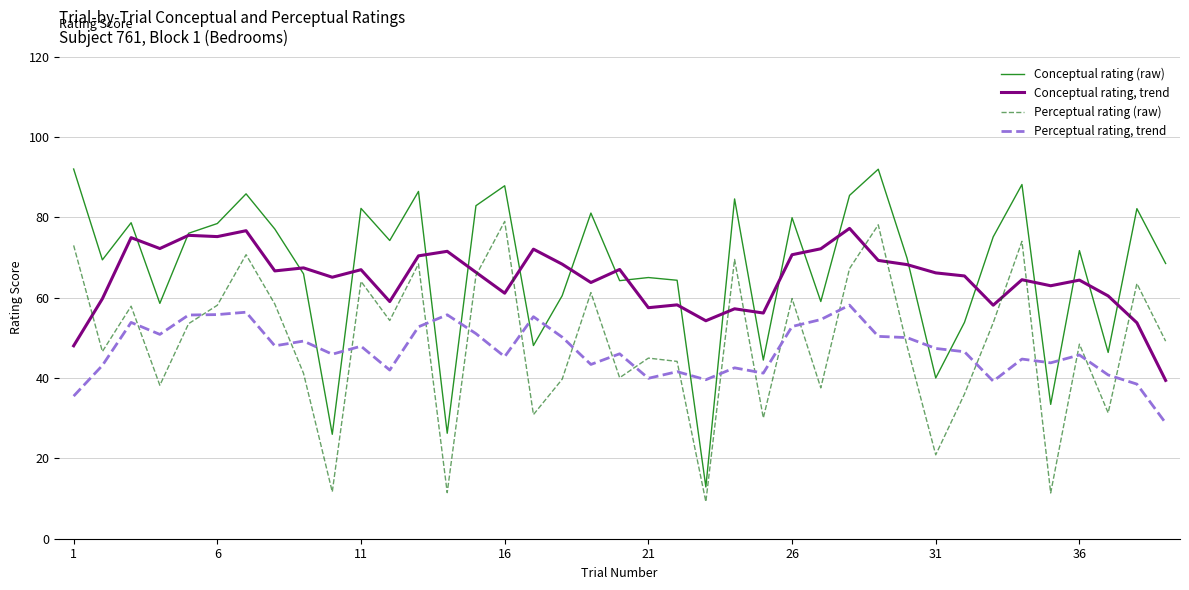

What is the smallest value displayed?

9.2